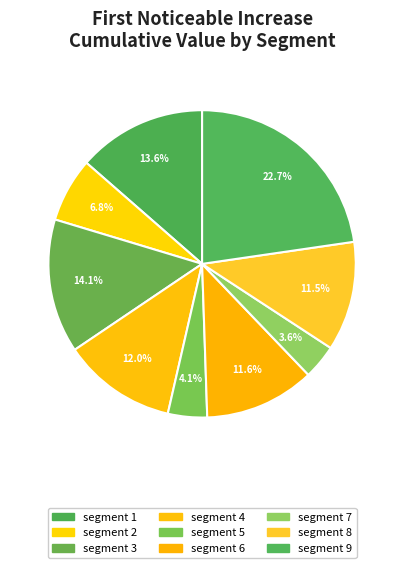

Is the sum of segment 5 and segment 8 greater than half?

No